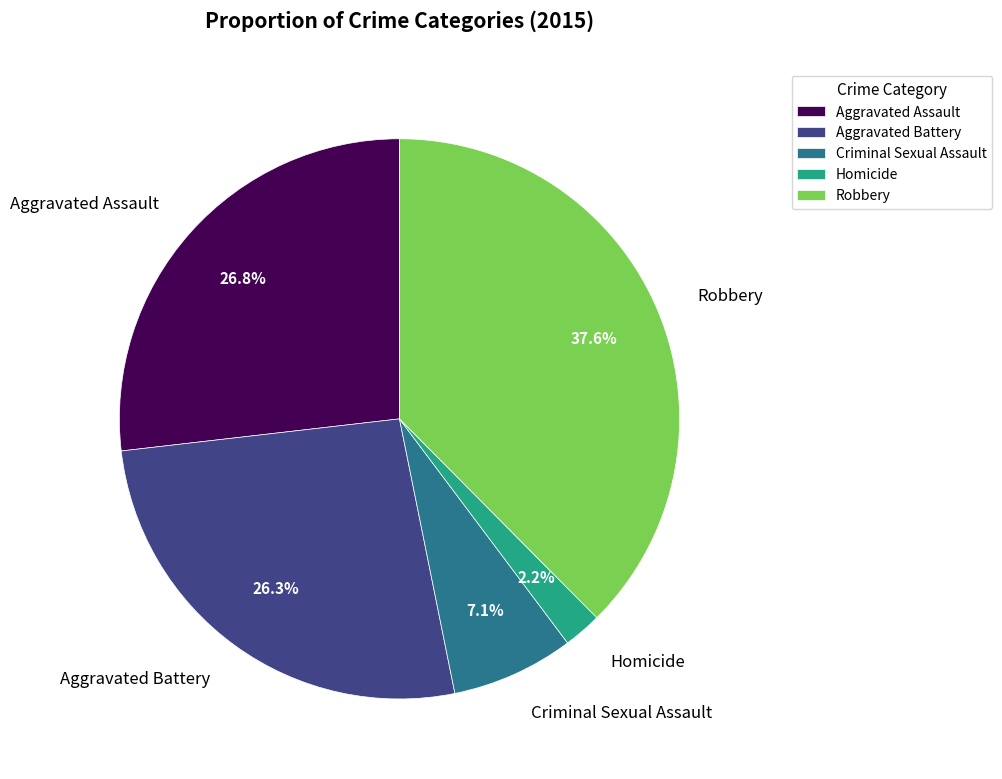

To the nearest percent, what portion does Robbery represent?

38%